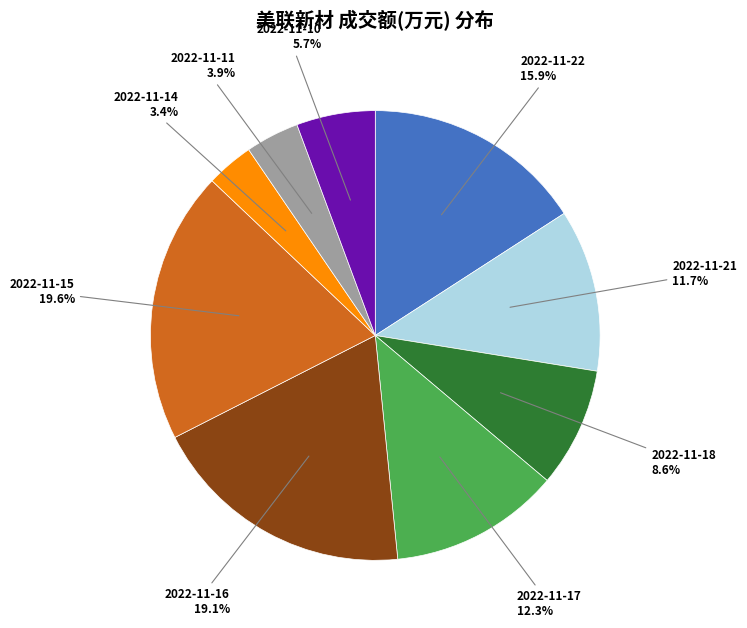

What percentage is the 2022-11-10 slice, to the nearest percent?

6%